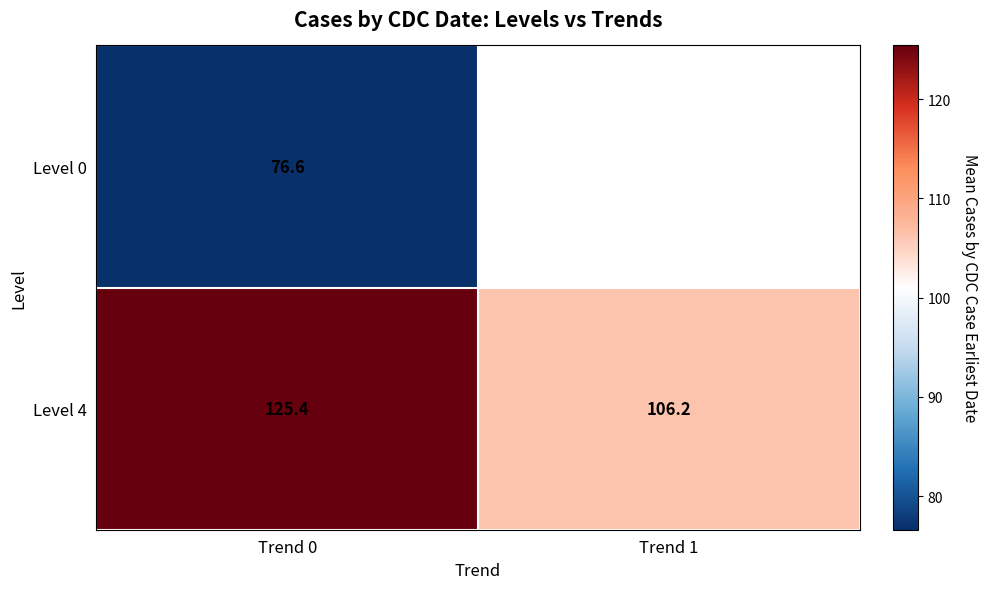

At which category does the chart reach its peak across all series?

Trend 0